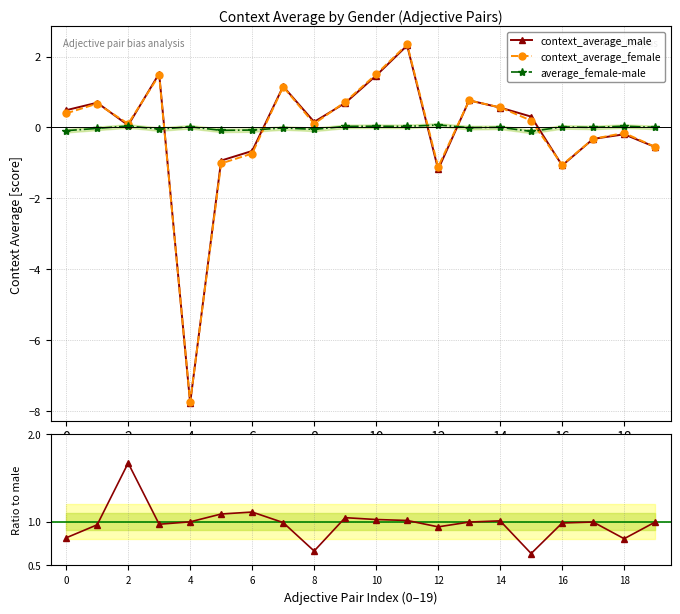

The context_average_male series shows -0.6 at 16. True or false?

False